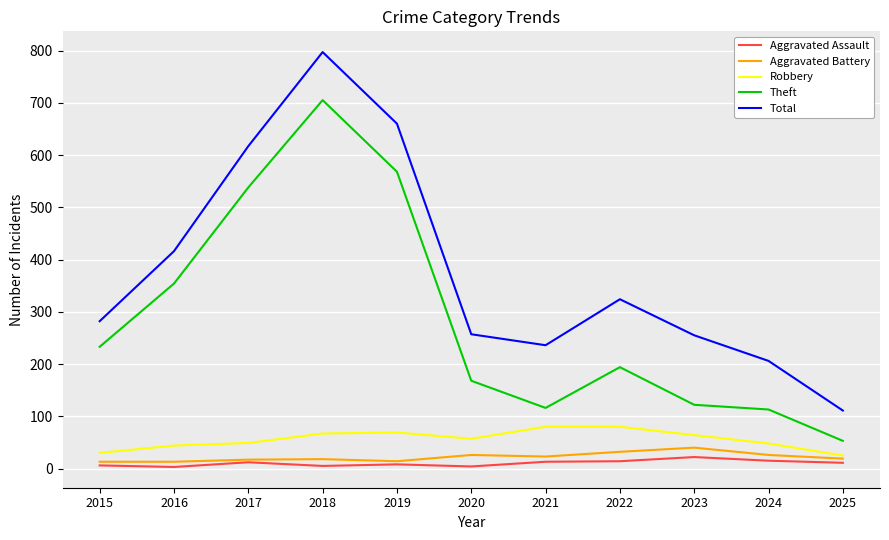

True or false: Aggravated Assault has a value of 6 at 2015.

True